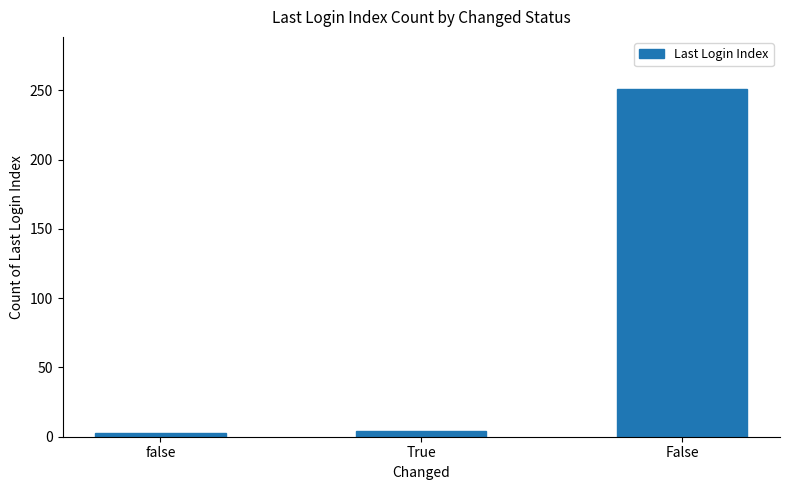

What is the value of the 3rd bar from the left?

251